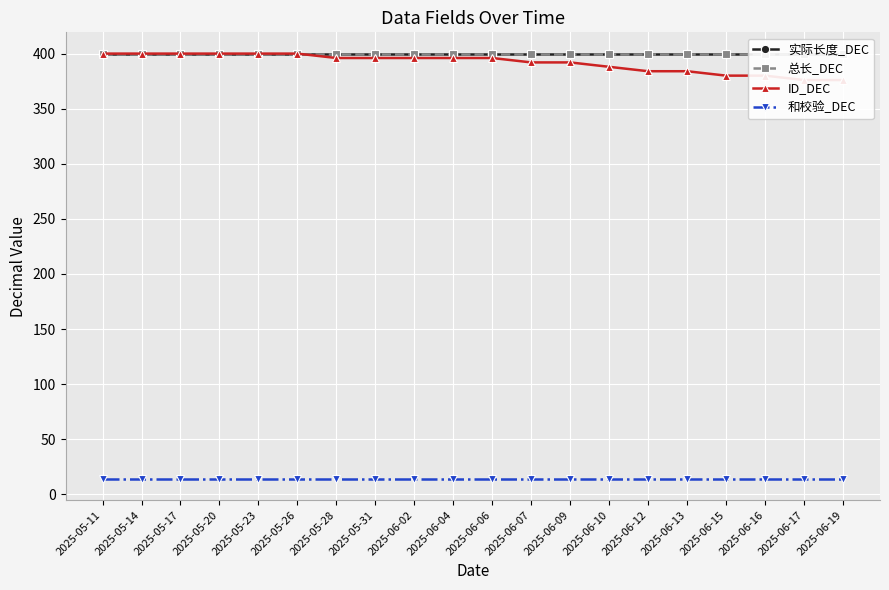

The ID_DEC series shows 211 at 2025-06-16. True or false?

False